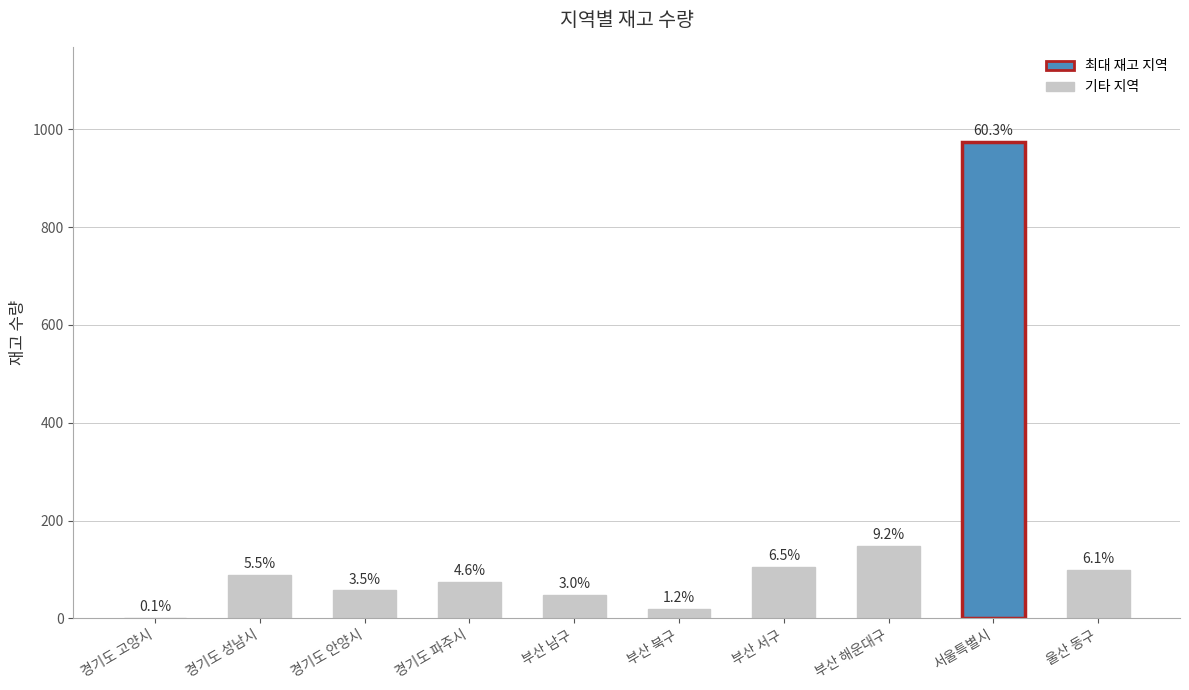

What position from the left is 경기도 성남시?

2